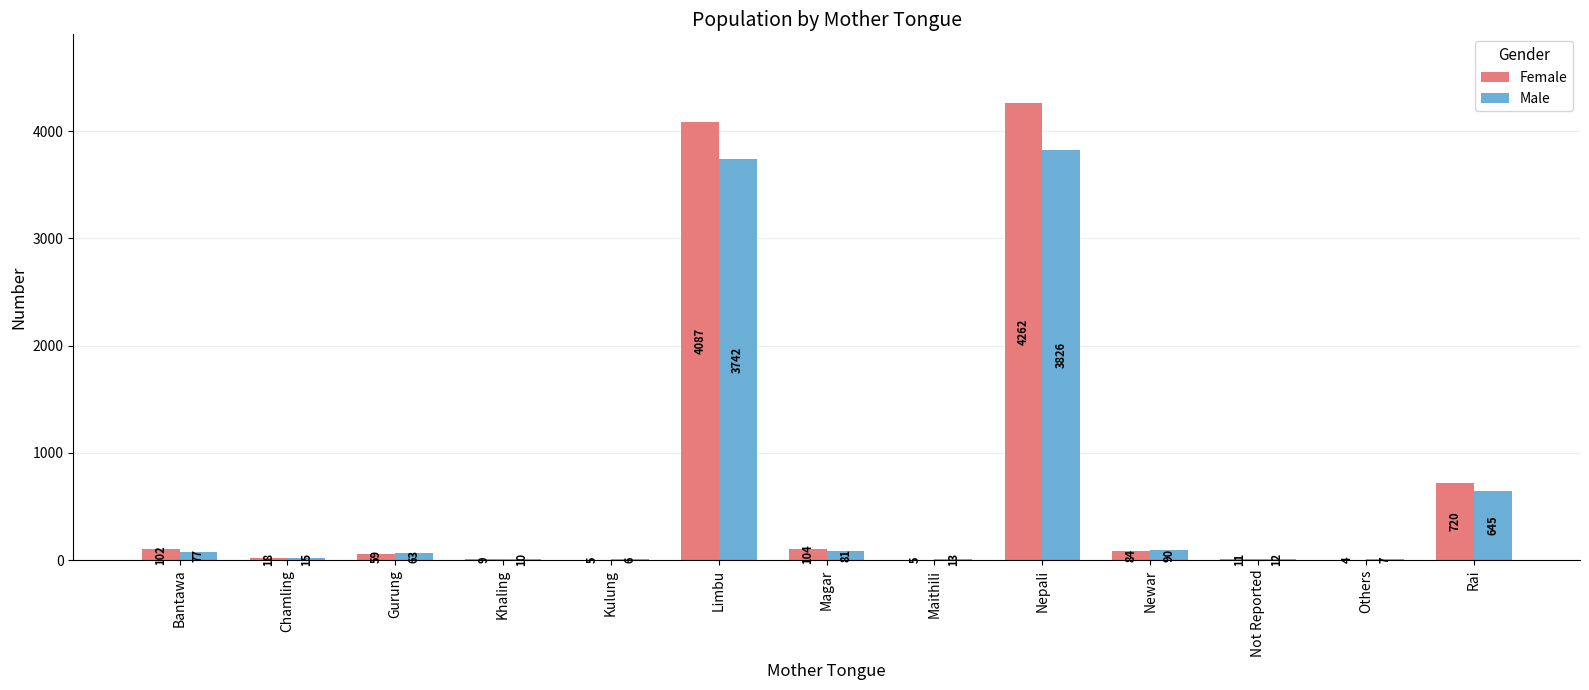

At which category is the sum across all series the highest?

Nepali